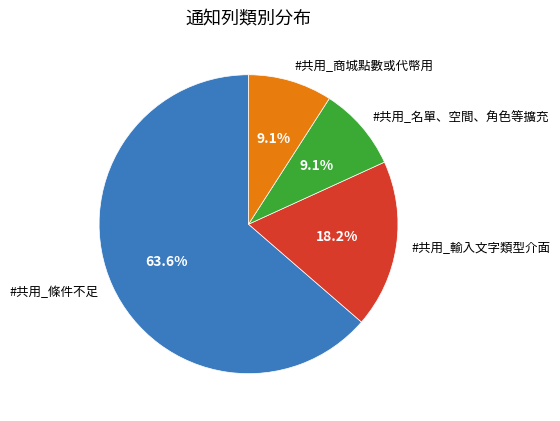

Count the number of slices in the pie.

4